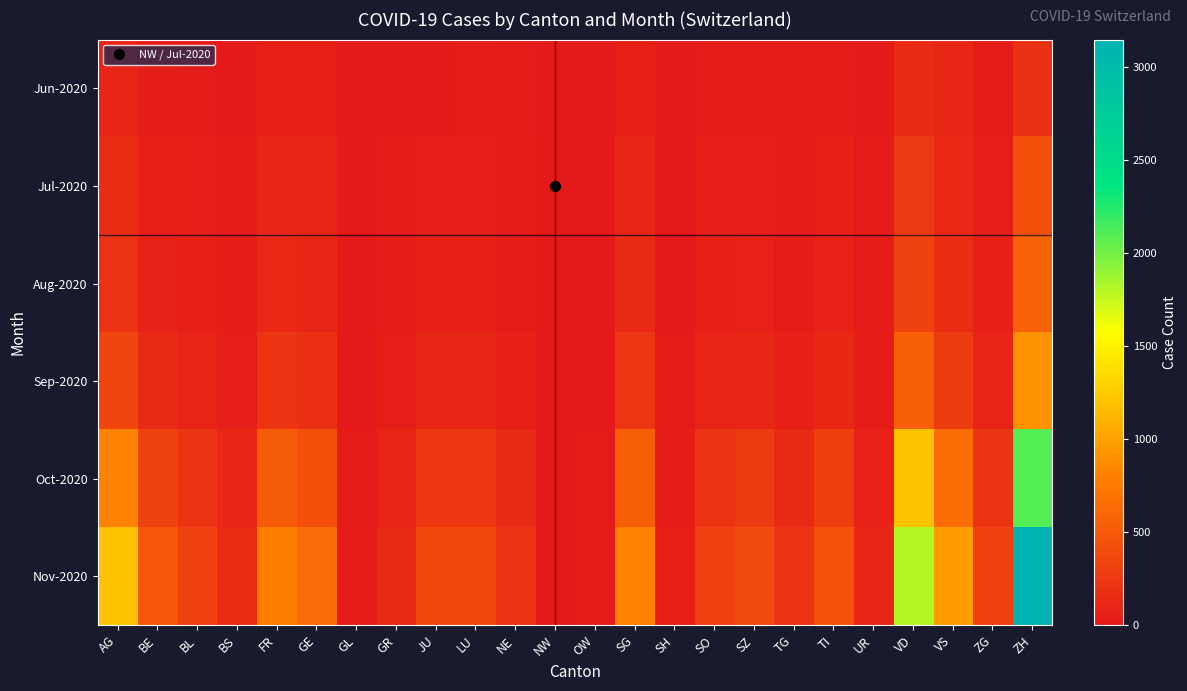

How many categories are shown in the chart?

24